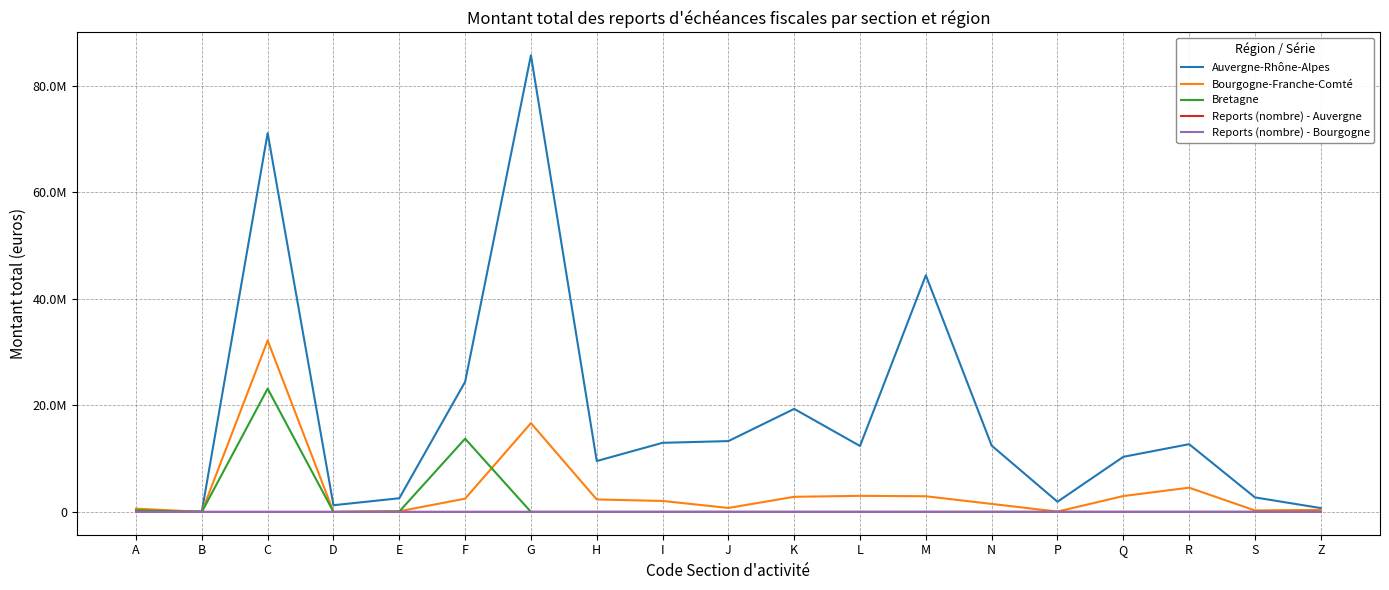

The Reports (nombre) - Auvergne series shows 1614 at I. True or false?

False